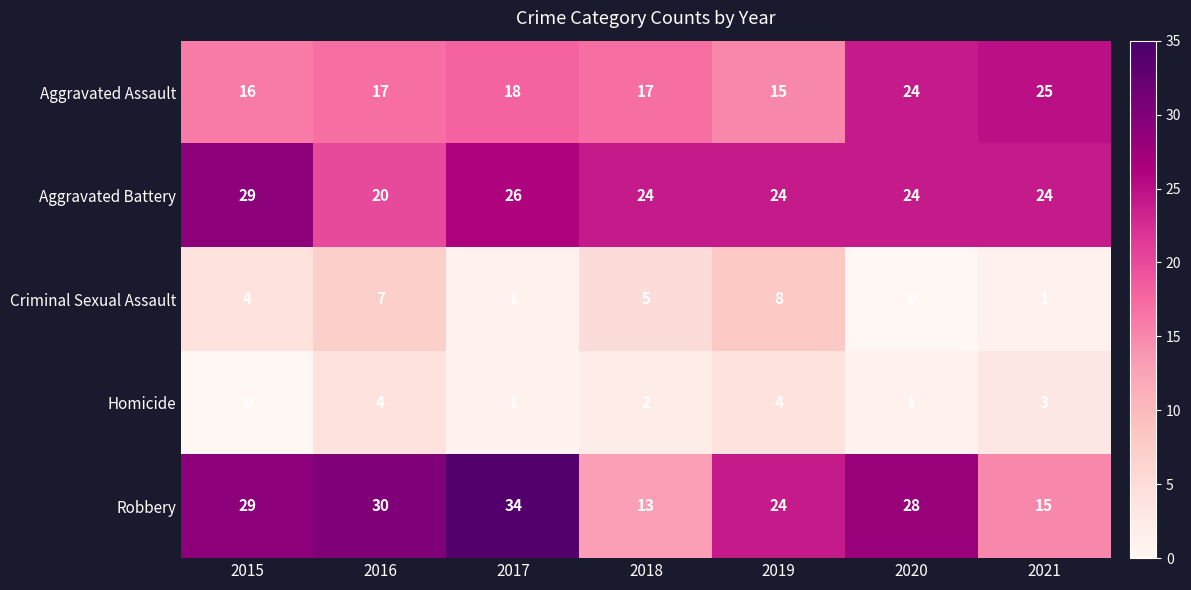

Which series has the largest range (max minus min)?

Robbery